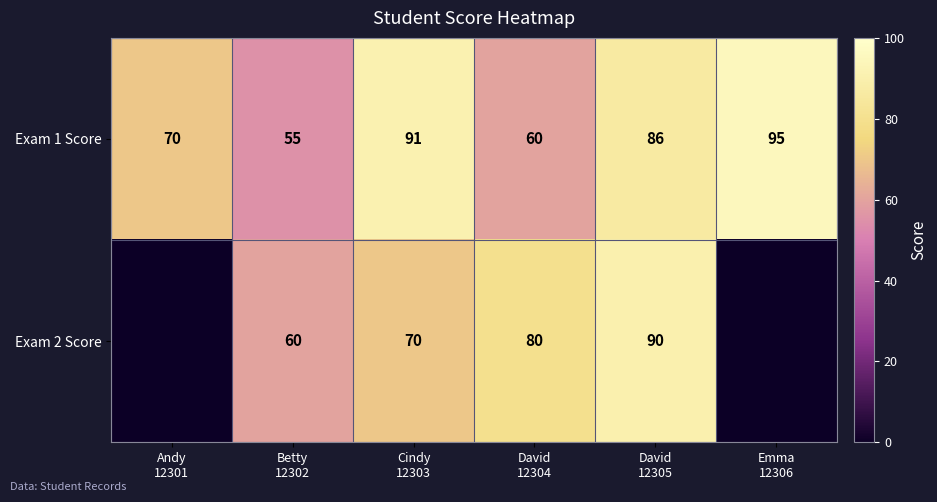

What is the maximum value shown in the chart?

95